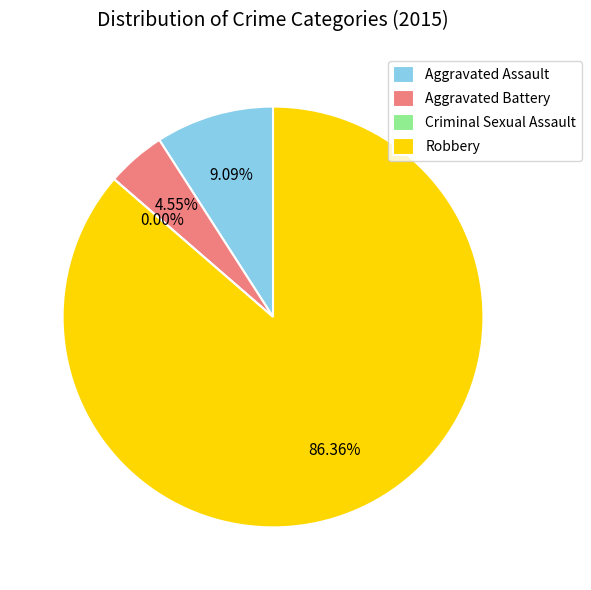

True or false: Aggravated Assault accounts for 9% of the total.

True